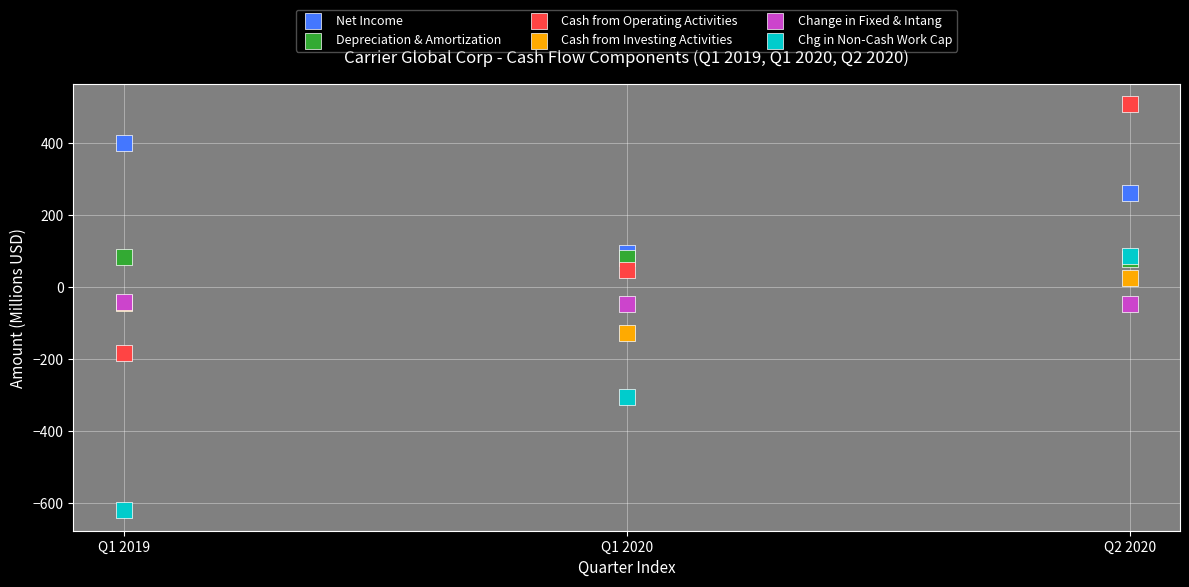

In the Net Income series, what Y value is closest to 248?

261